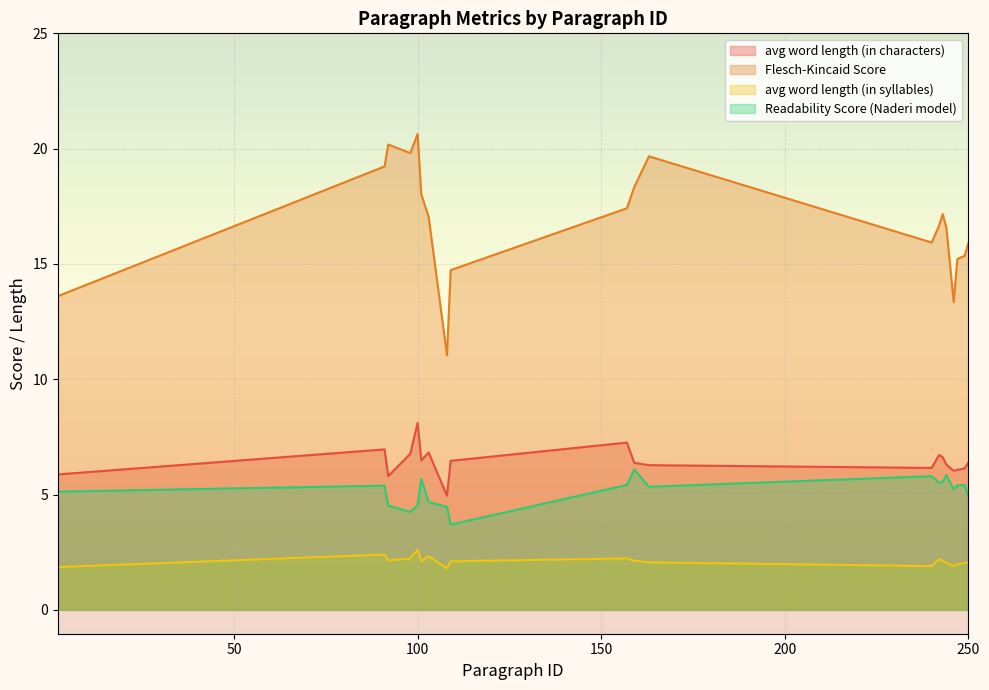

Reading right to left, extract all data points from this chart.

avg word length (in characters): 6.4	6.1	6.1	6.0	6.3	6.6	6.7	6.2	6.3	6.4	7.3	6.5	5.0	6.8	6.5	8.1	6.8	5.8	7.0	5.9
Flesch-Kincaid Score: 15.9	15.4	15.2	13.3	16.6	17.2	16.7	15.9	19.7	18.3	17.4	14.7	11.0	17.0	18.0	20.6	19.8	20.2	19.2	13.6
avg word length (in syllables): 2.1	2.0	2.0	1.9	2.0	2.1	2.2	1.9	2.1	2.1	2.2	2.1	1.8	2.3	2.1	2.6	2.2	2.1	2.4	1.9
Readability Score (Naderi model): 4.9	5.4	5.4	5.2	5.8	5.5	5.5	5.8	5.3	6.1	5.4	3.7	4.5	4.7	5.7	4.5	4.2	4.5	5.4	5.1